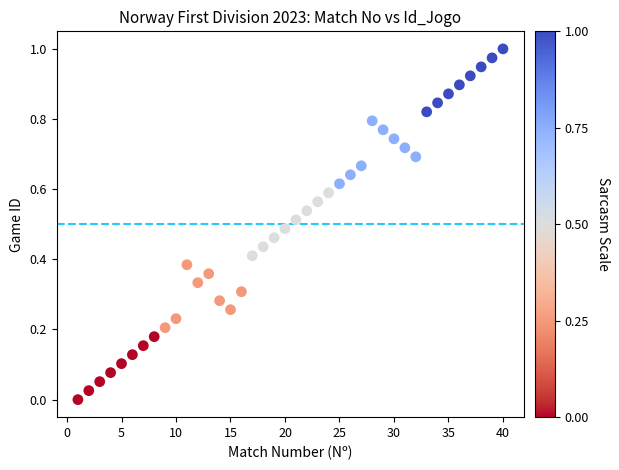

What is the range of X values (max minus min)?

39.0